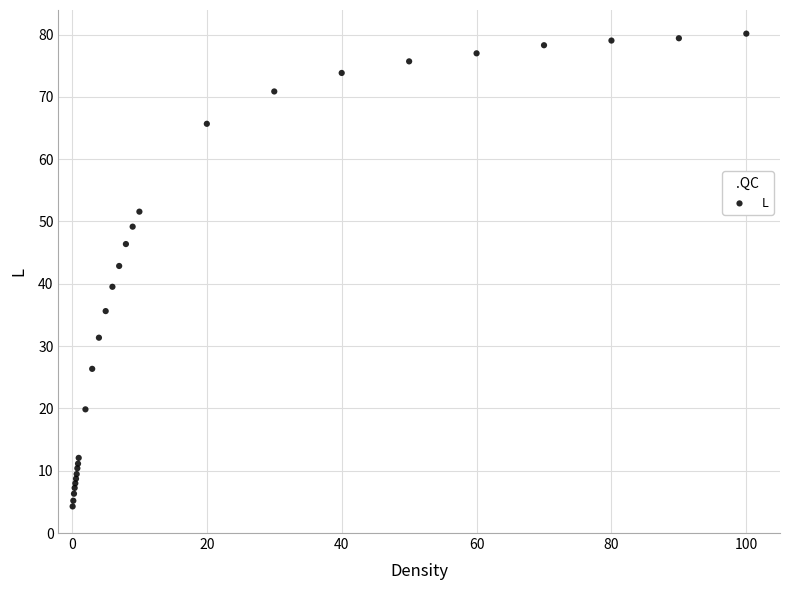

What Y value in the scatter plot is closest to 42?

42.9